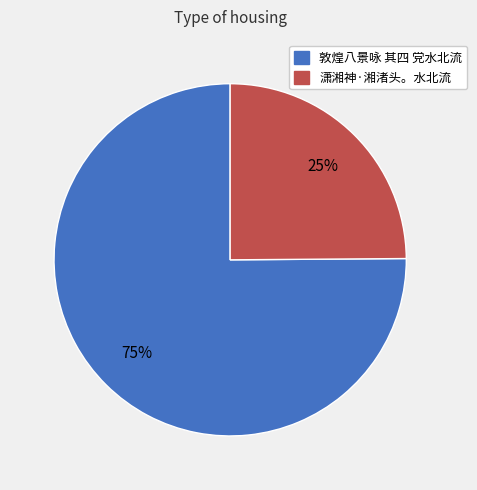

Combined, do 敦煌八景咏 其四 党水北流 and 潇湘神·湘渚头。水北流 account for over 50%?

Yes